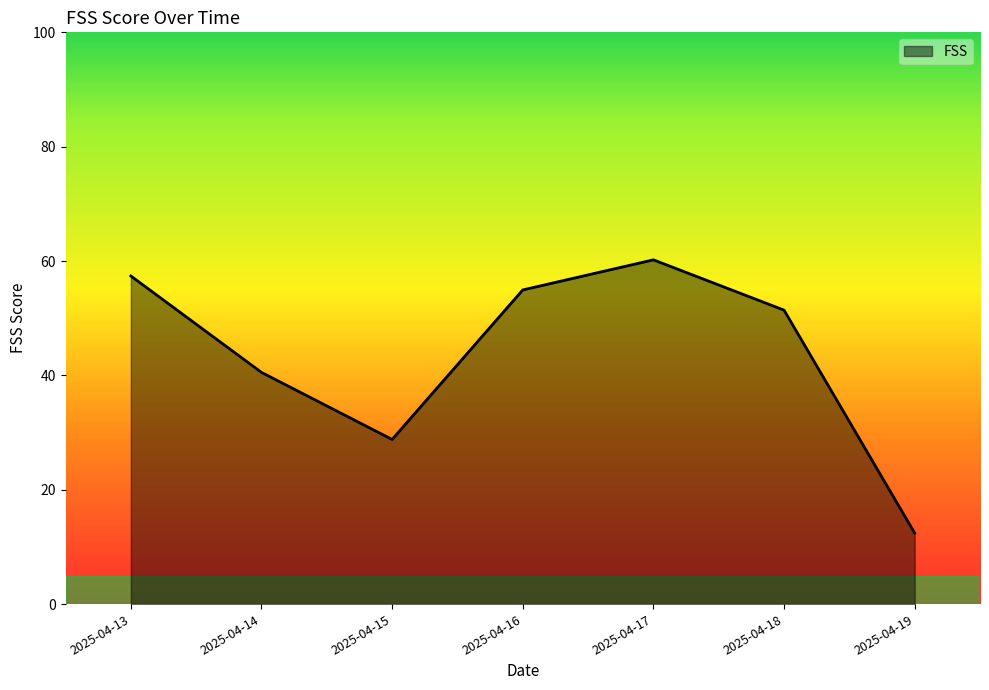

At which category does the chart reach its peak across all series?

2025-04-17